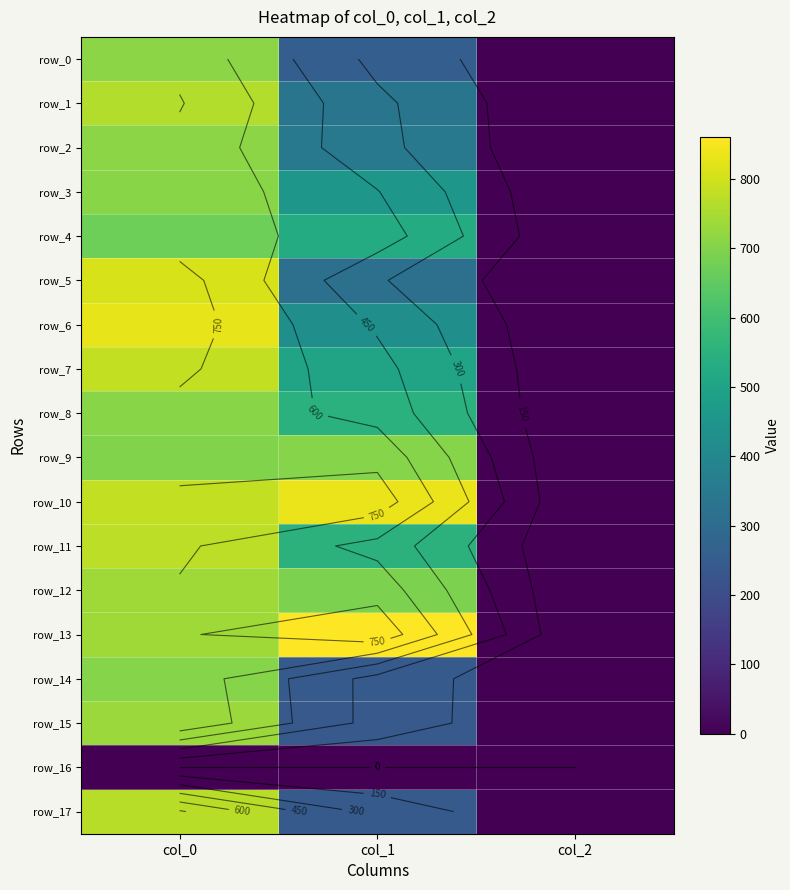

What is the lowest value of the row_3 series?

2.0